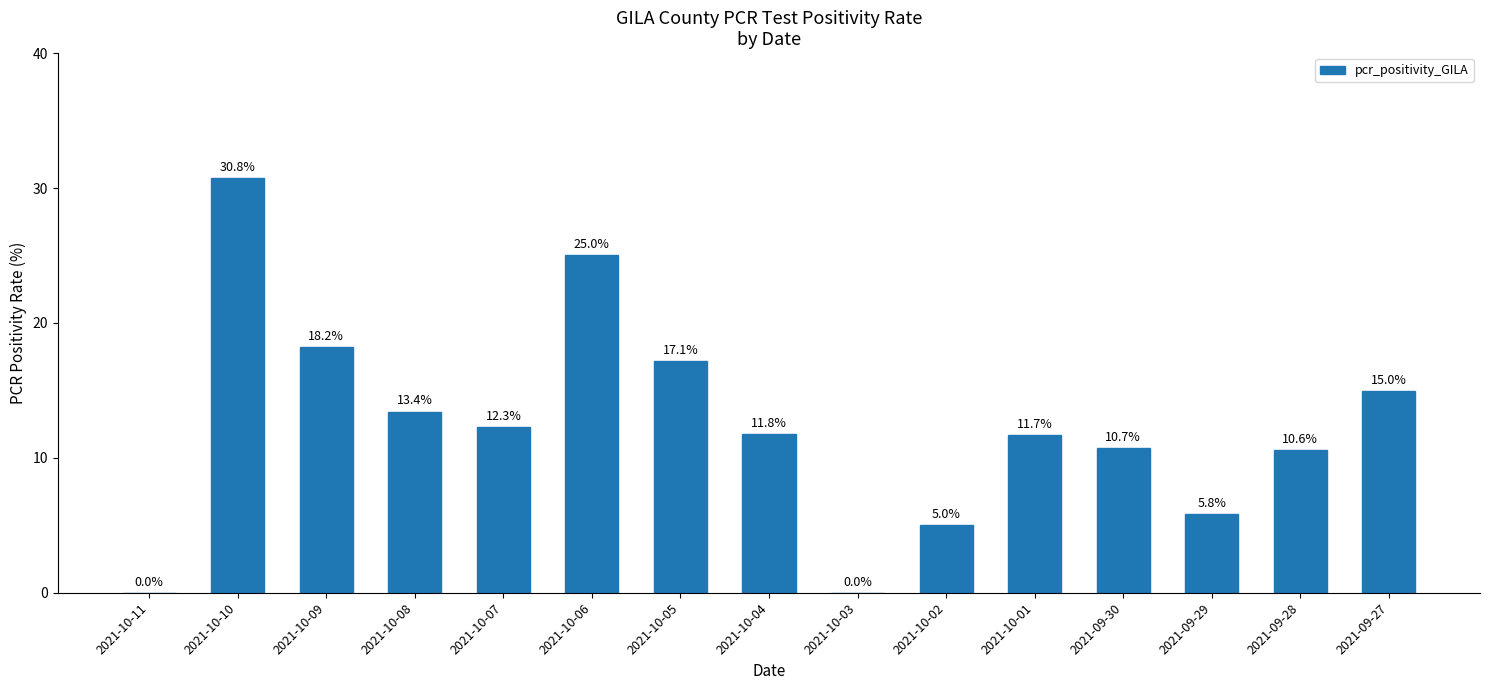

What is the greatest value displayed?

30.8